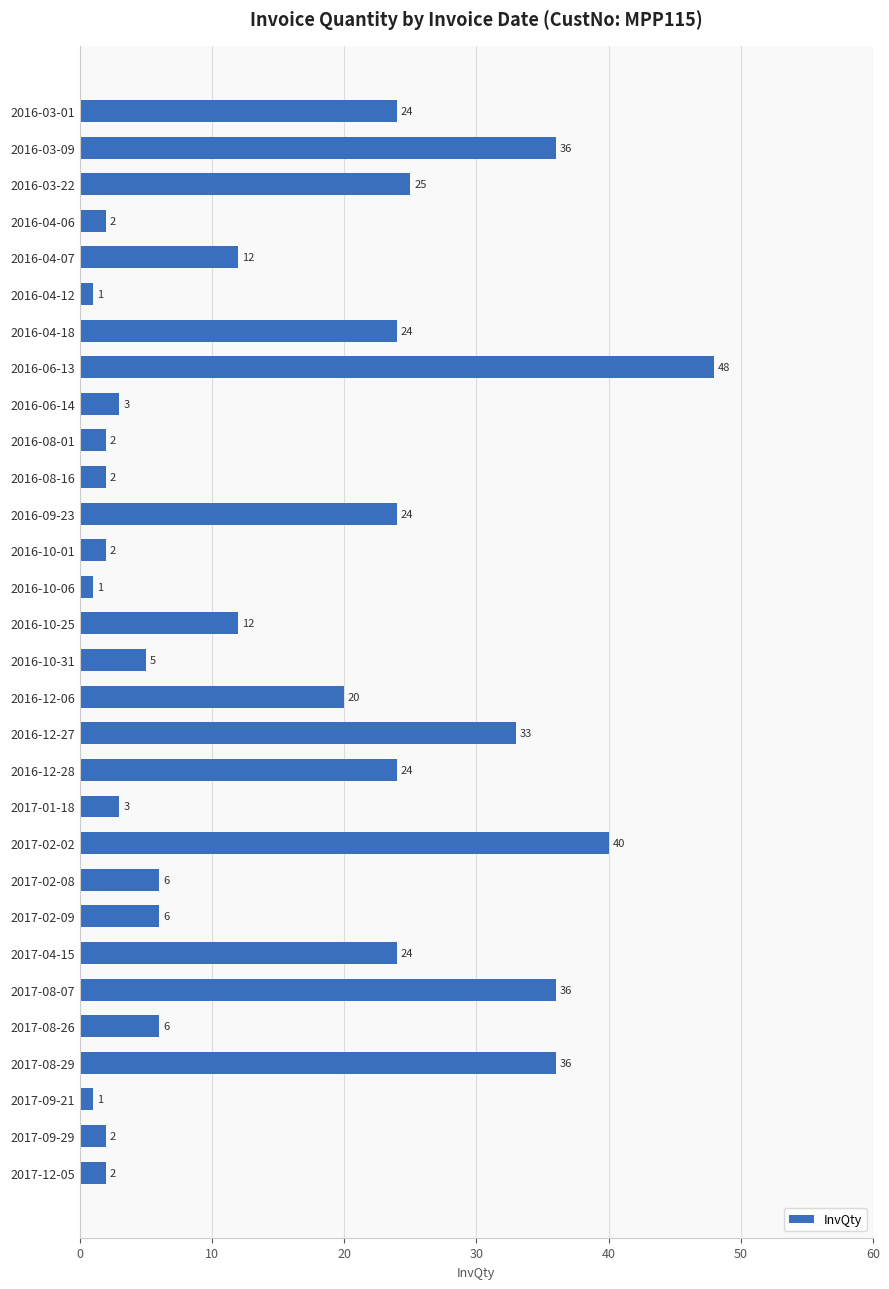

True or false: the data shows 11 at 2016-09-23.

False